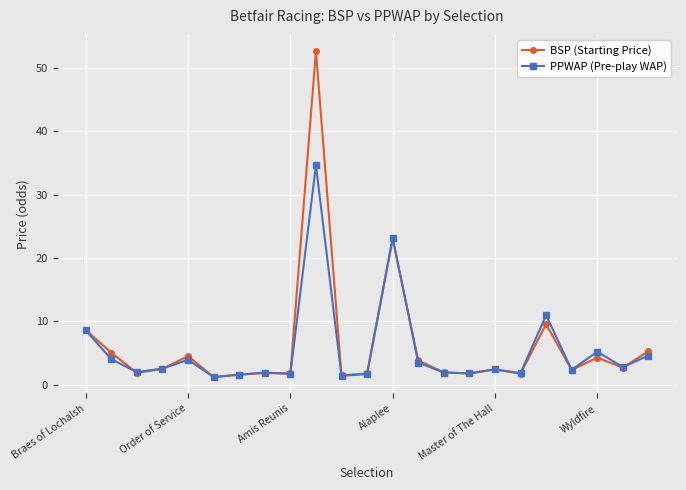

What is the difference between the maximum and minimum values in the BSP (Starting Price) series?

51.4